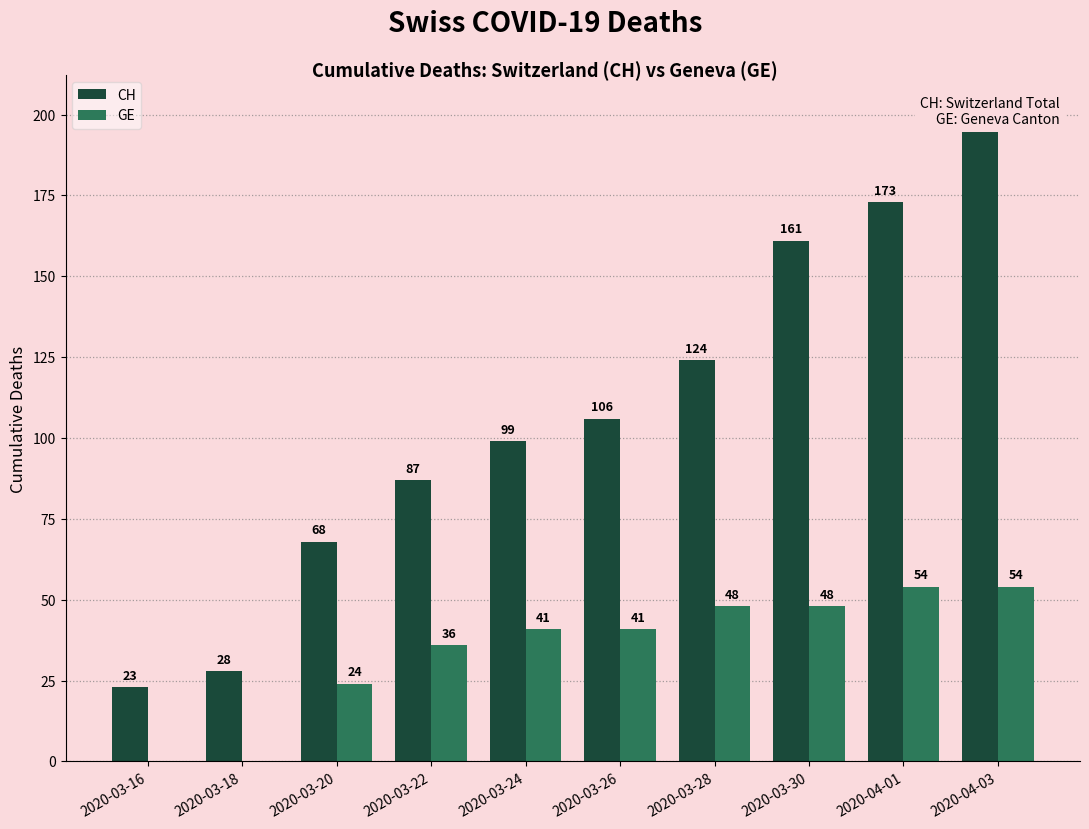

What is the difference between the second highest and minimum values in the GE series?

54